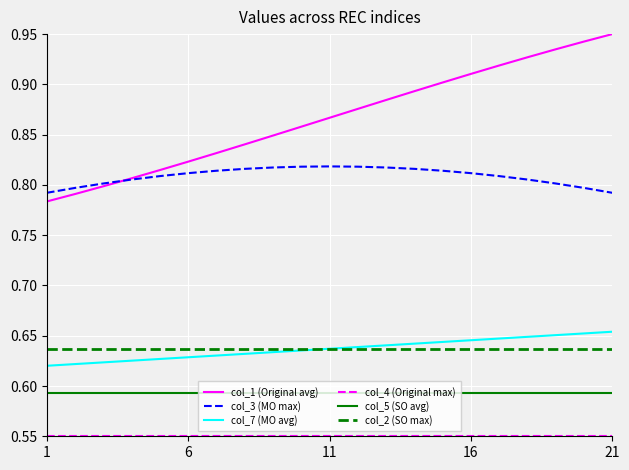

Which series has the largest total across all categories?

col_1 (Original avg)